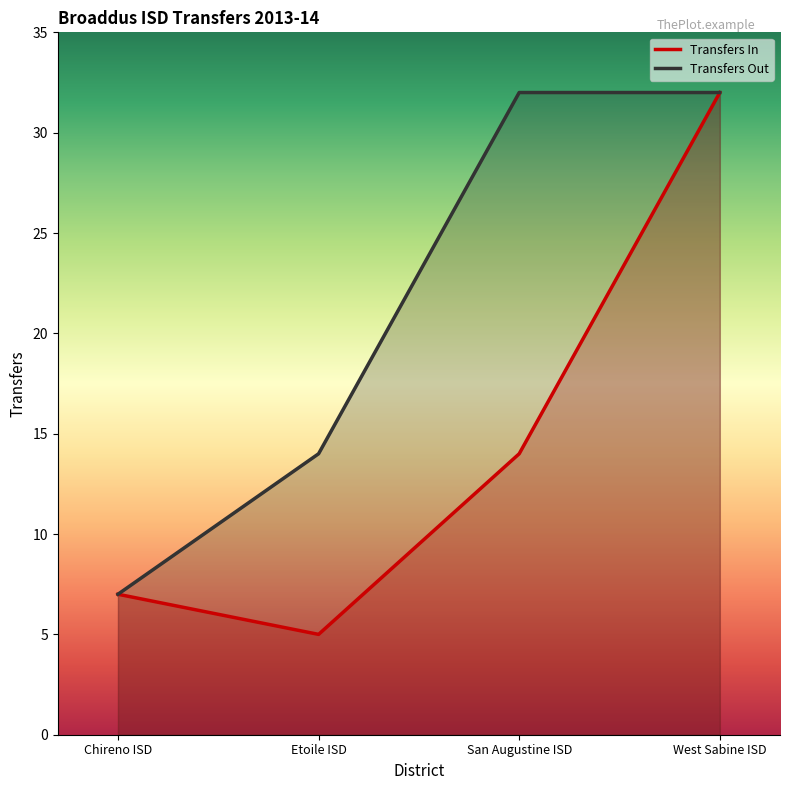

Where does the Transfers In series first go above 14?

West Sabine ISD